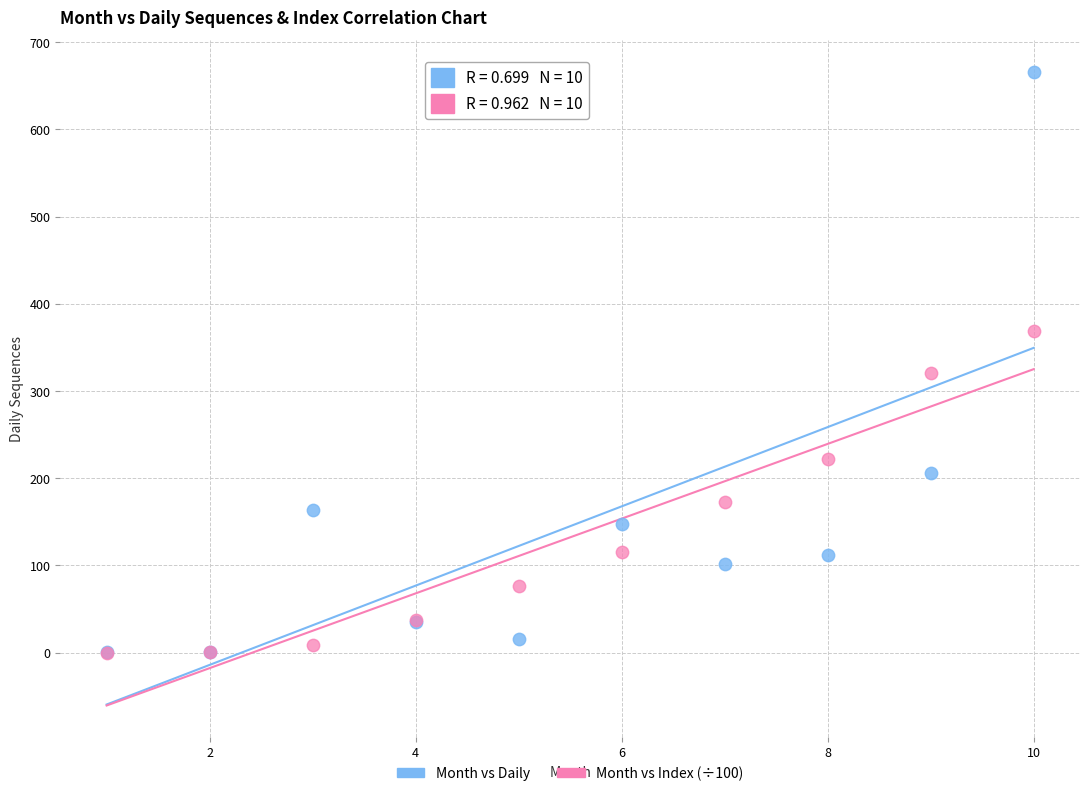

Which series has the widest spread of Y values?

Month vs Daily